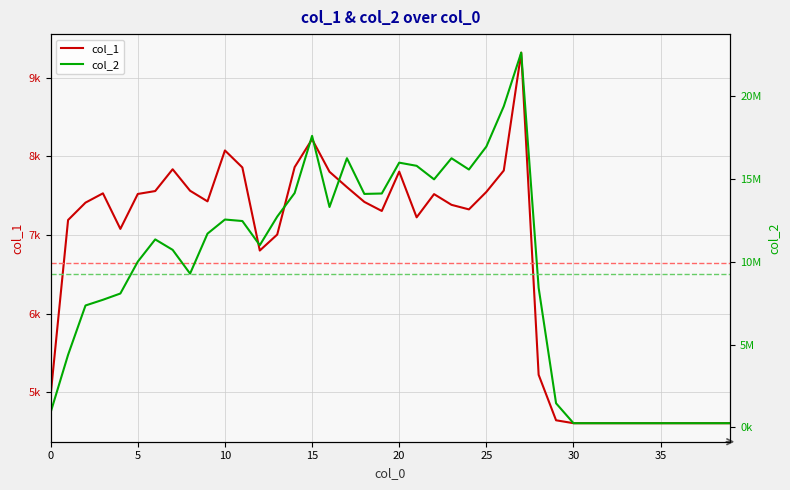

Rank the series by their maximum value, from highest to lowest.

col_2, col_1